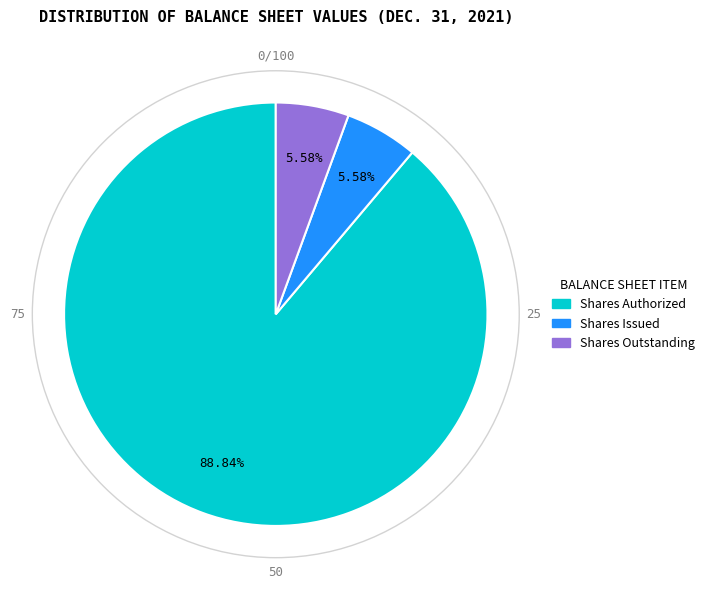

Which slice represents more than half of the pie?

Shares Authorized